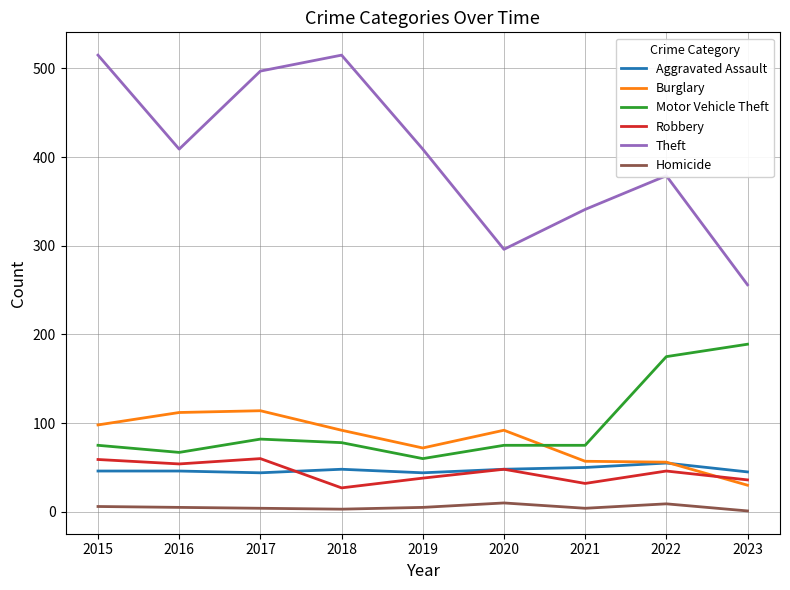

Which series changed the most between 2016 and 2023?

Theft